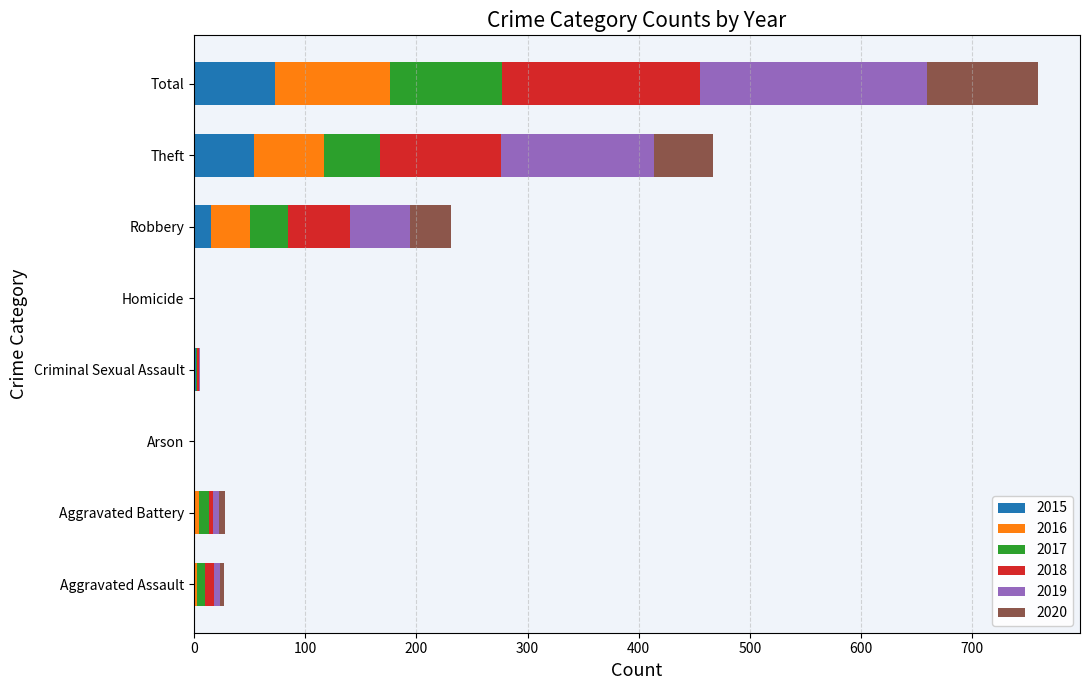

What is the highest value of the 2015 series?

73